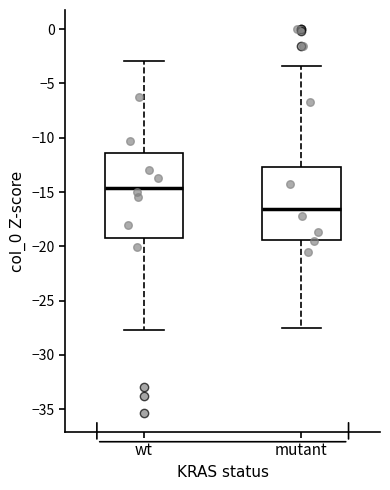

Reading left to right, read every box against the y-axis: the position of its median line, the range the box covers, and the ends of its whiskers. The values are not printed on the chart, so give them approximately, as read against the axis.

wt: median -14.5, box -19.0 to -11.5, whiskers -27.5 to -3.0
mutant: median -16.5, box -19.5 to -12.5, whiskers -27.5 to -3.5